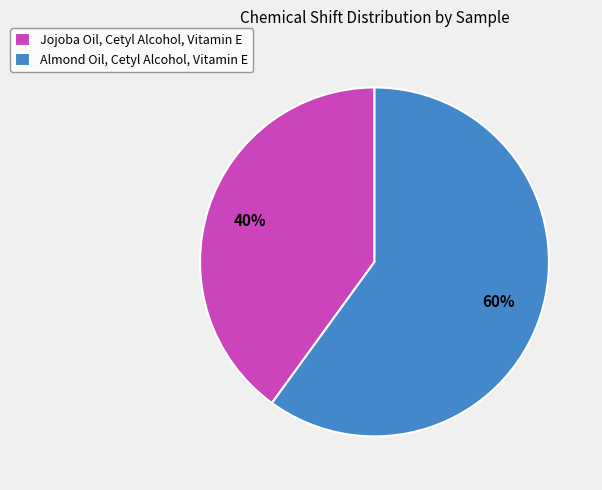

Combined, do Almond Oil, Cetyl Alcohol, Vitamin E and Jojoba Oil, Cetyl Alcohol, Vitamin E account for over 50%?

Yes